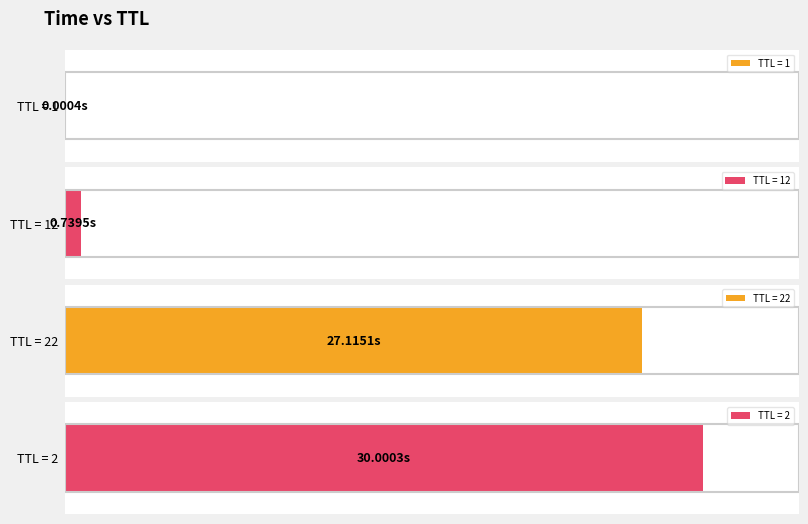

Reading right to left, extract all data points from this chart.

2=30.0	22=27.1	12=0.7	1=0.0